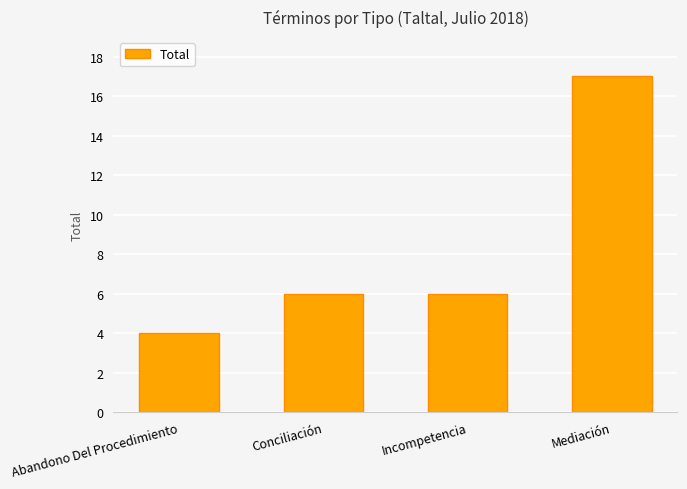

True or false: the data shows 7 at Abandono Del Procedimiento.

False